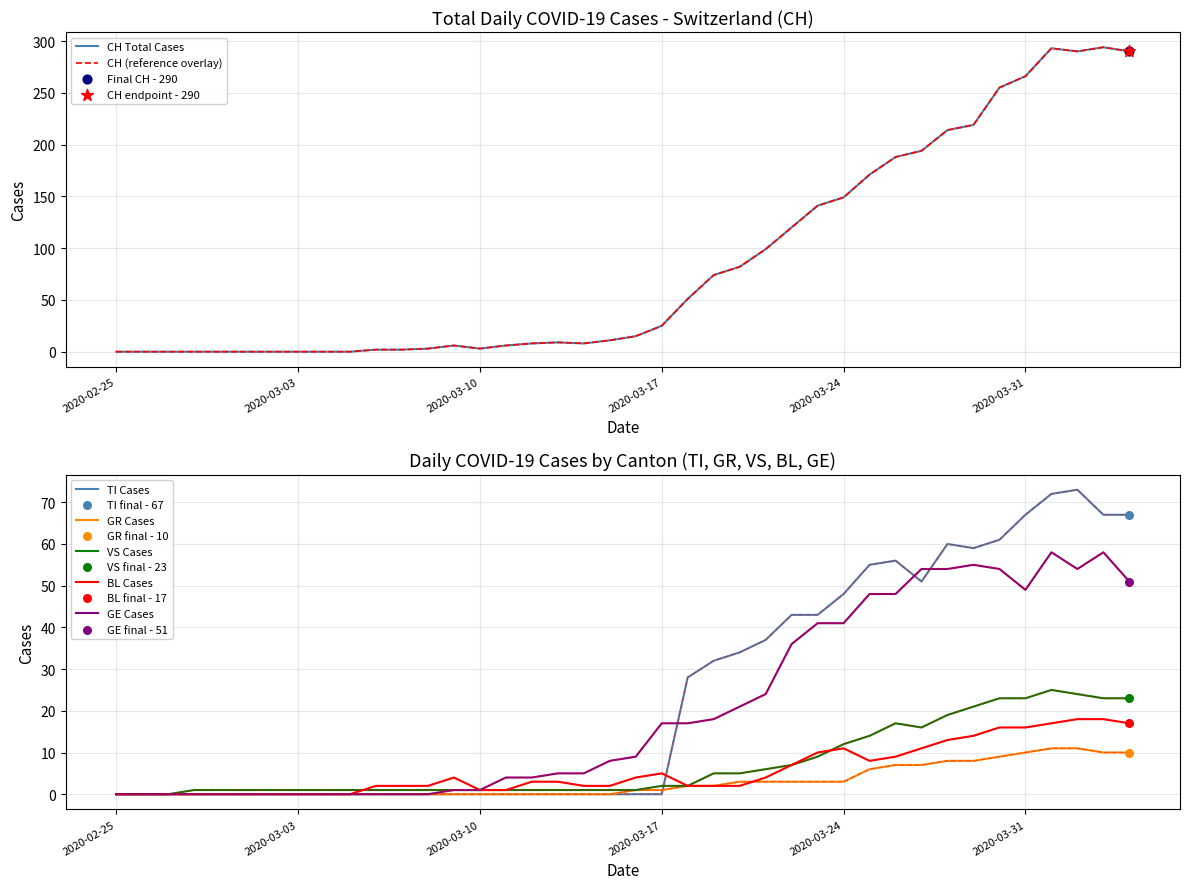

Which series reaches the maximum Y coordinate?

CH